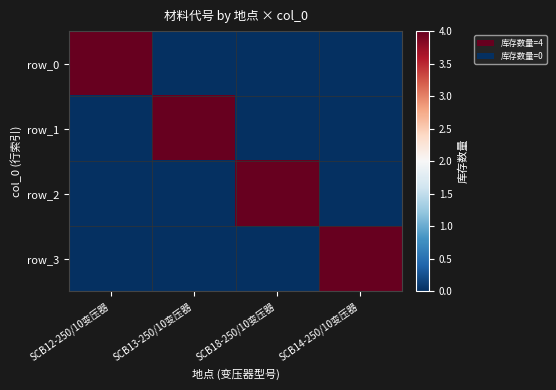

Which series has the widest spread of values?

row_0